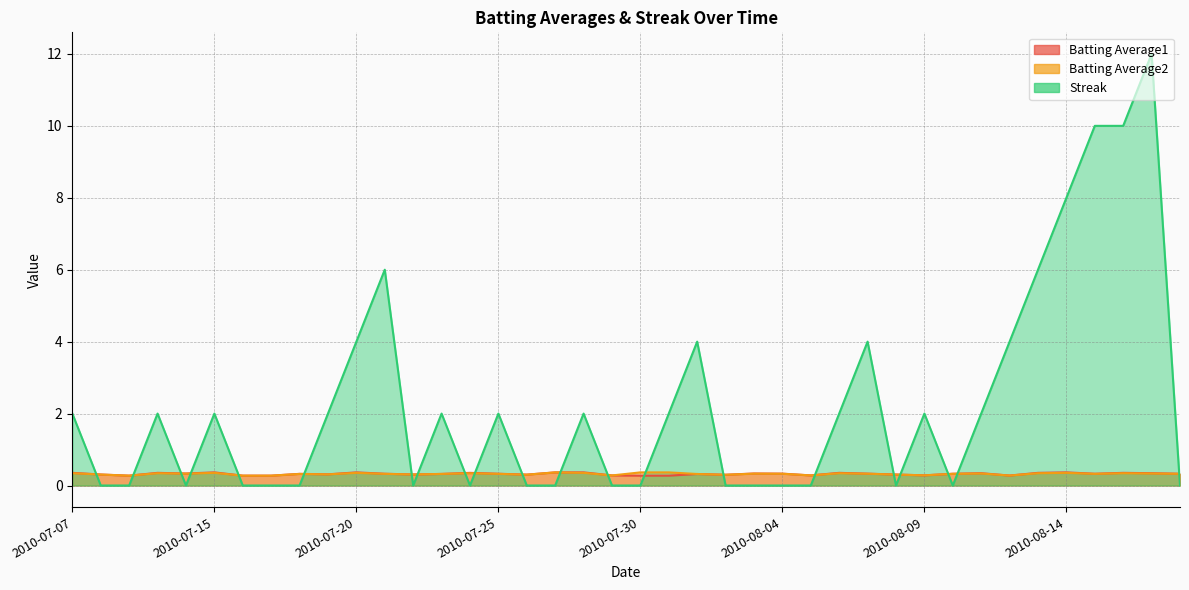

Reading left to right, what are all the values shown in this chart?

Batting Average1: 0.4	0.3	0.3	0.4	0.3	0.4	0.3	0.3	0.3	0.3	0.4	0.3	0.3	0.3	0.4	0.3	0.3	0.4	0.4	0.3	0.3	0.3	0.3	0.3	0.3	0.3	0.3	0.4	0.3	0.3	0.3	0.3	0.3	0.3	0.4	0.4	0.3	0.4	0.3	0.3
Batting Average2: 0.3	0.3	0.3	0.3	0.3	0.4	0.3	0.3	0.3	0.3	0.4	0.3	0.3	0.3	0.3	0.3	0.3	0.4	0.4	0.3	0.4	0.4	0.3	0.3	0.3	0.3	0.3	0.3	0.3	0.3	0.3	0.3	0.3	0.3	0.3	0.4	0.3	0.3	0.3	0.3
Streak: 2.0	0.0	0.0	2.0	0.0	2.0	0.0	0.0	0.0	2.0	4.0	6.0	0.0	2.0	0.0	2.0	0.0	0.0	2.0	0.0	0.0	2.0	4.0	0.0	0.0	0.0	0.0	2.0	4.0	0.0	2.0	0.0	2.0	4.0	6.0	8.0	10.0	10.0	12.0	0.0